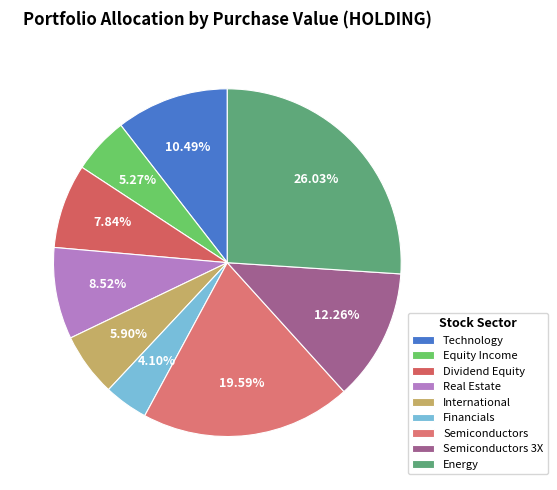

Does Semiconductors 3X represent more than half of the total?

No